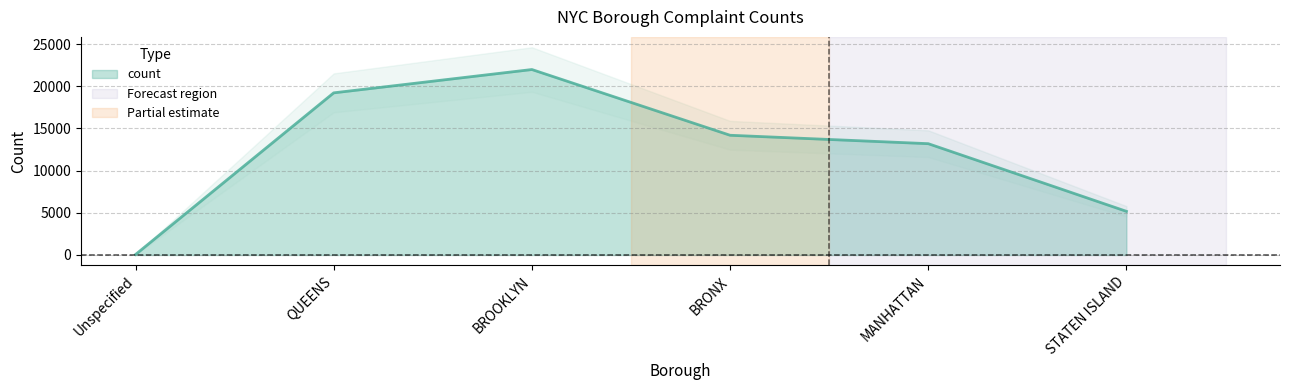

How many lines are shown in the chart?

1